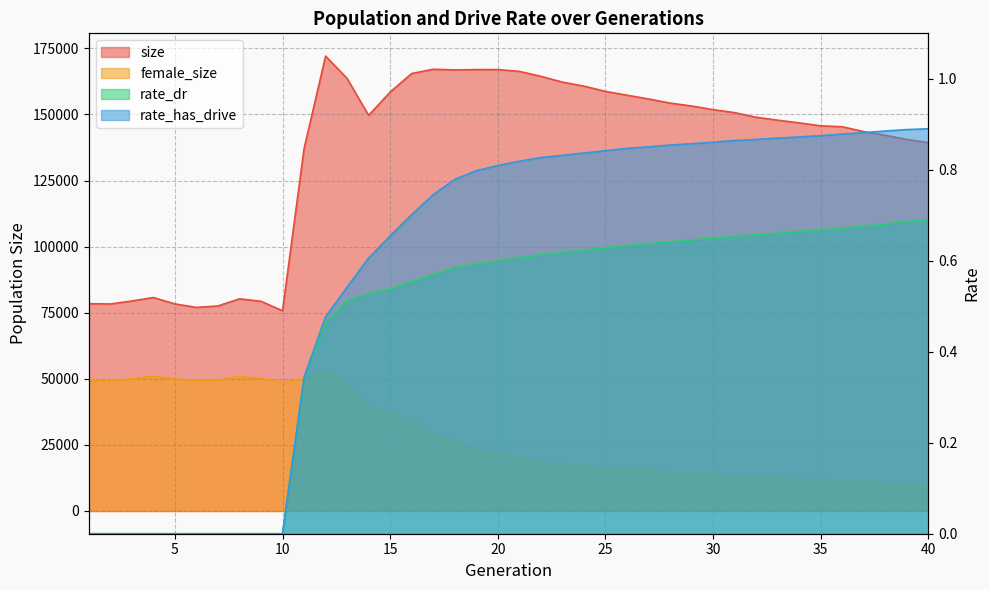

The value of rate_has_drive at 2 is 0.0. True or false?

True